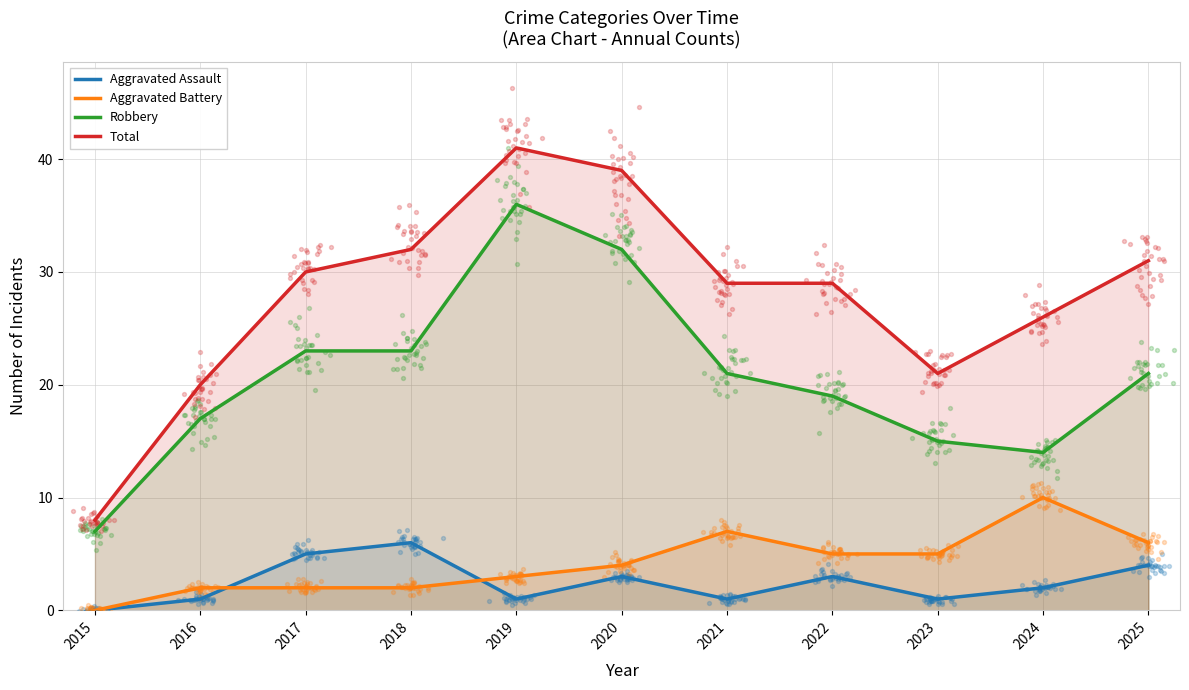

Which series reaches the minimum Y coordinate?

Aggravated Assault